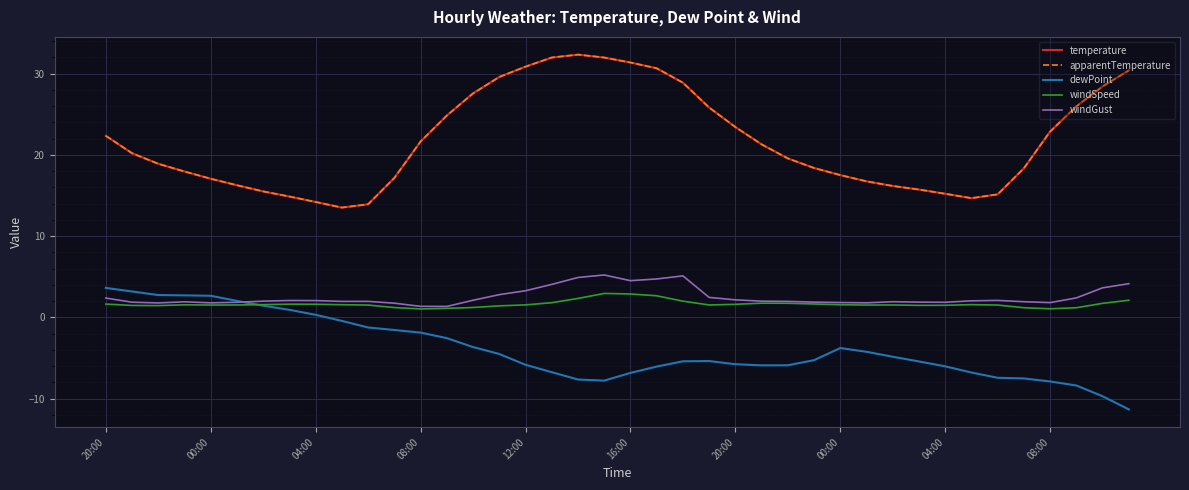

What is the minimum value for temperature?

13.5